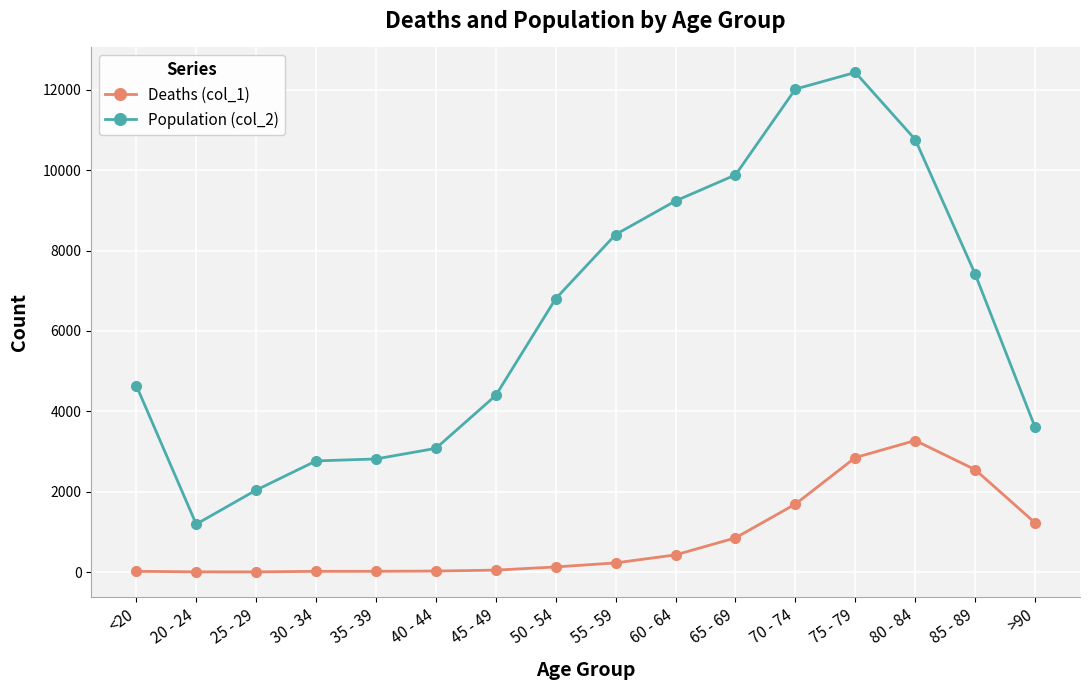

What is the label of the 6th point from the left?

40 - 44